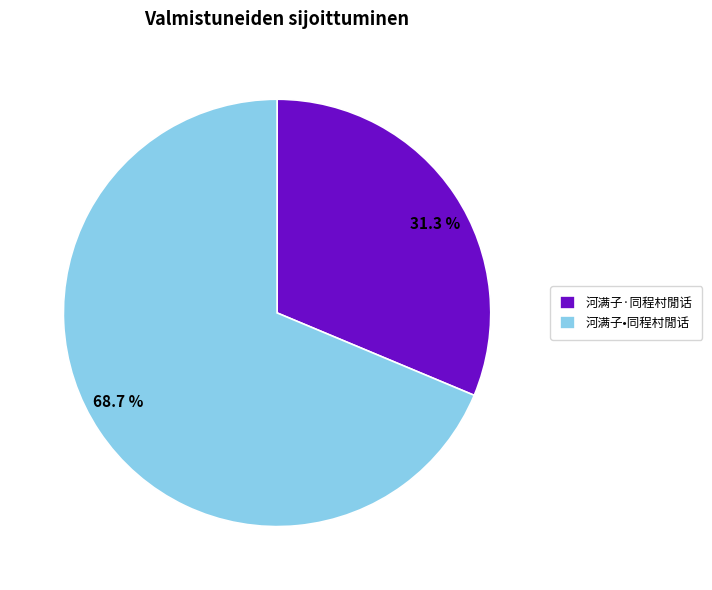

The 河满子•同程村閒话 slice represents 69% of the pie. True or false?

True